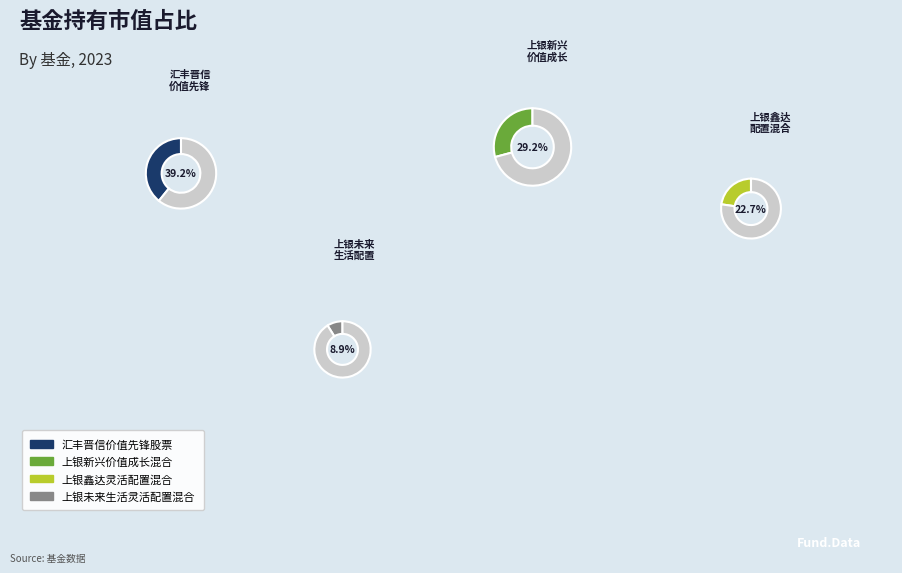

True or false: 汇丰晋信价值先锋股票 accounts for 31% of the total.

False